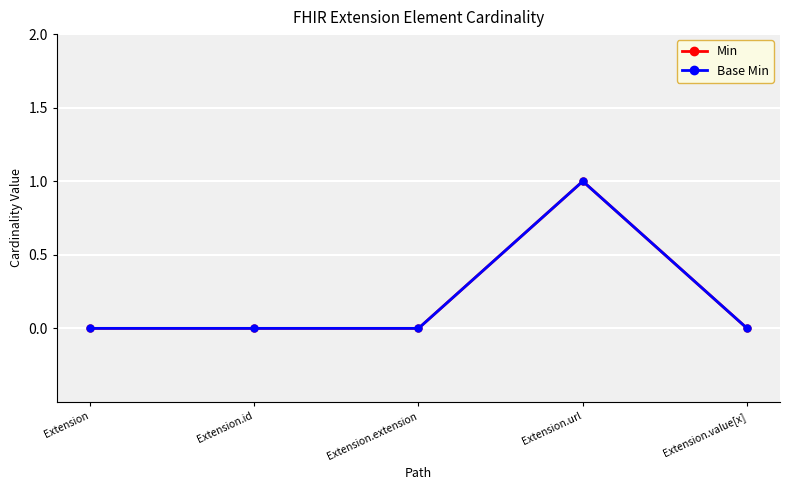

Does the chart have visible grid lines?

Yes